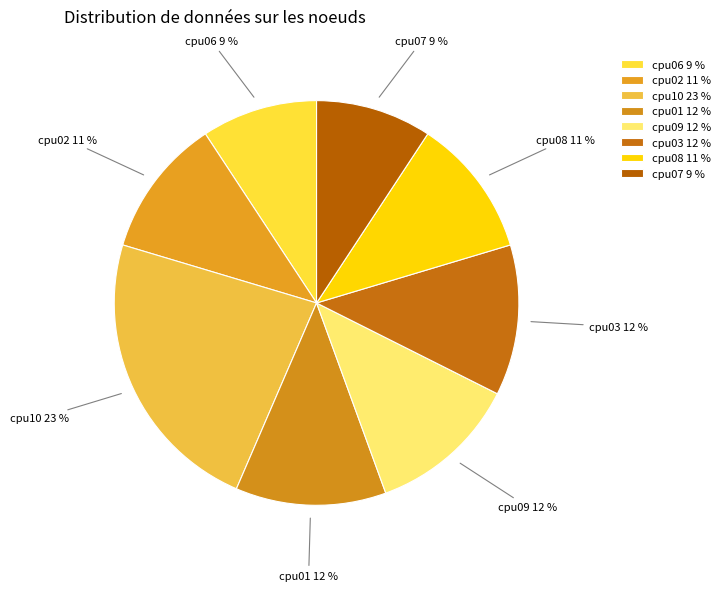

Do cpu06 and cpu01 together represent more than half of the pie?

No